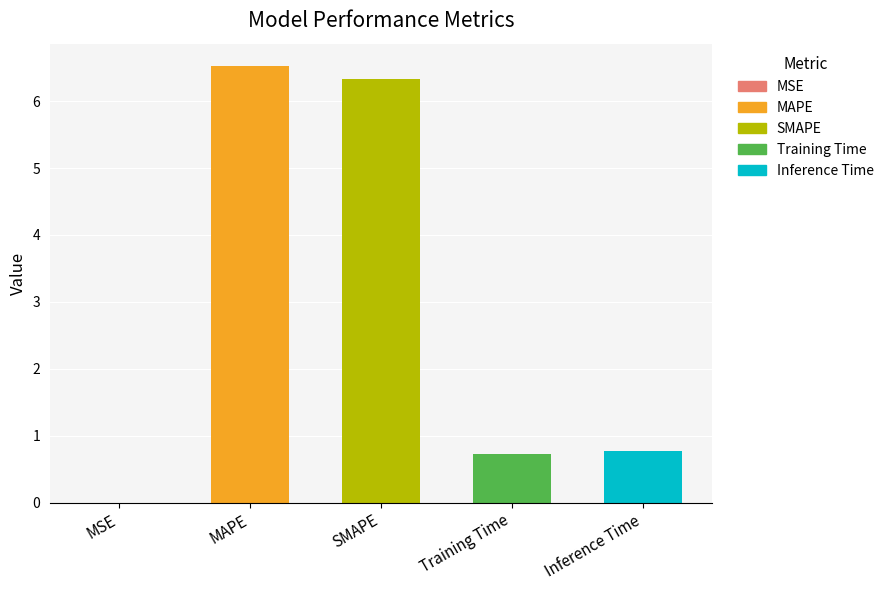

Between MSE and Training Time, which is larger?

Training Time